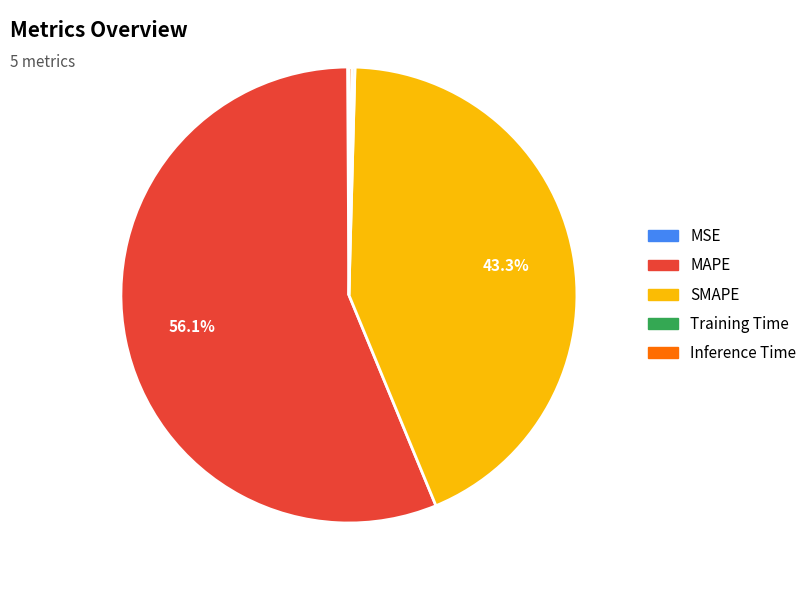

Which category has the biggest portion of the pie?

MAPE